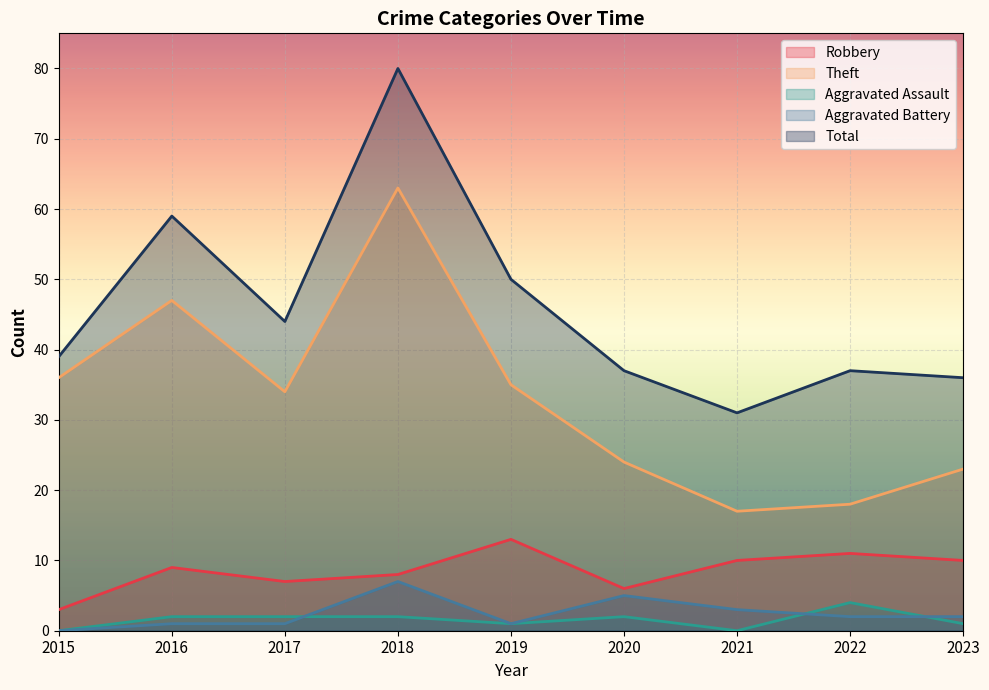

True or false: Robbery and Total cross at least once.

False